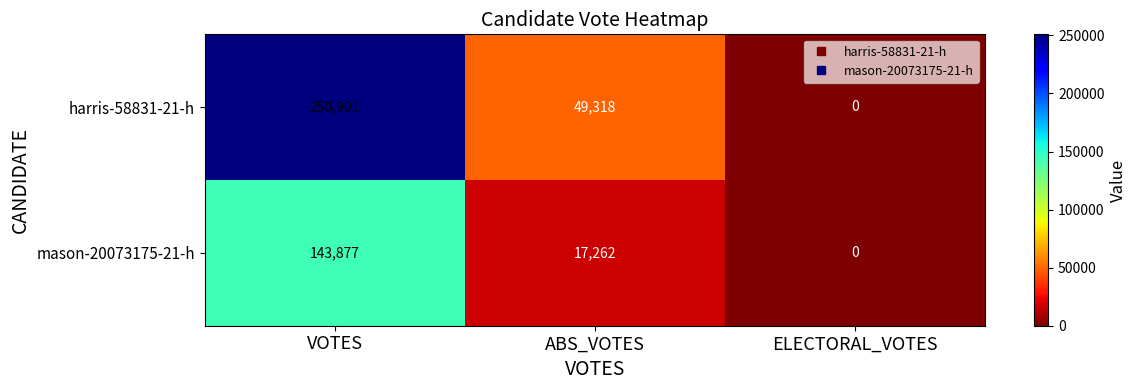

List the labels in order of harris-58831-21-h value, smallest first.

ELECTORAL_VOTES, ABS_VOTES, VOTES